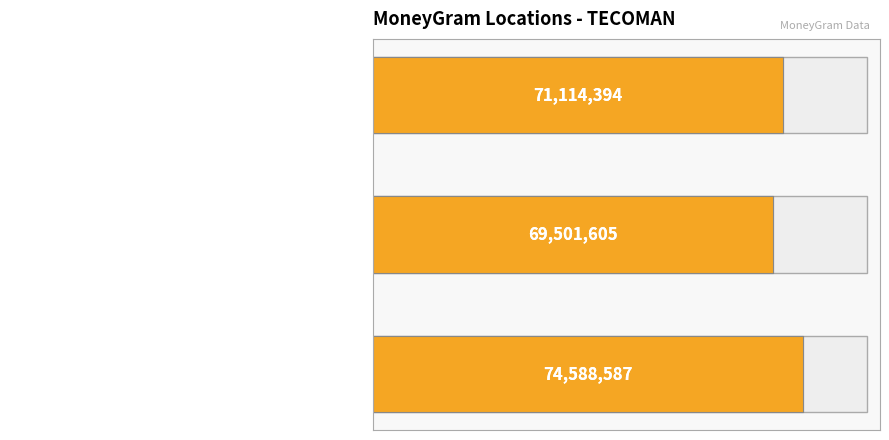

What is the sum of the values at 1 and 0?

144090192